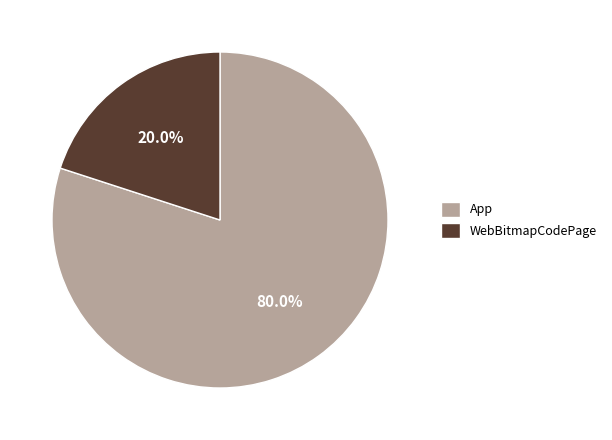

Is there a majority slice in this chart?

Yes